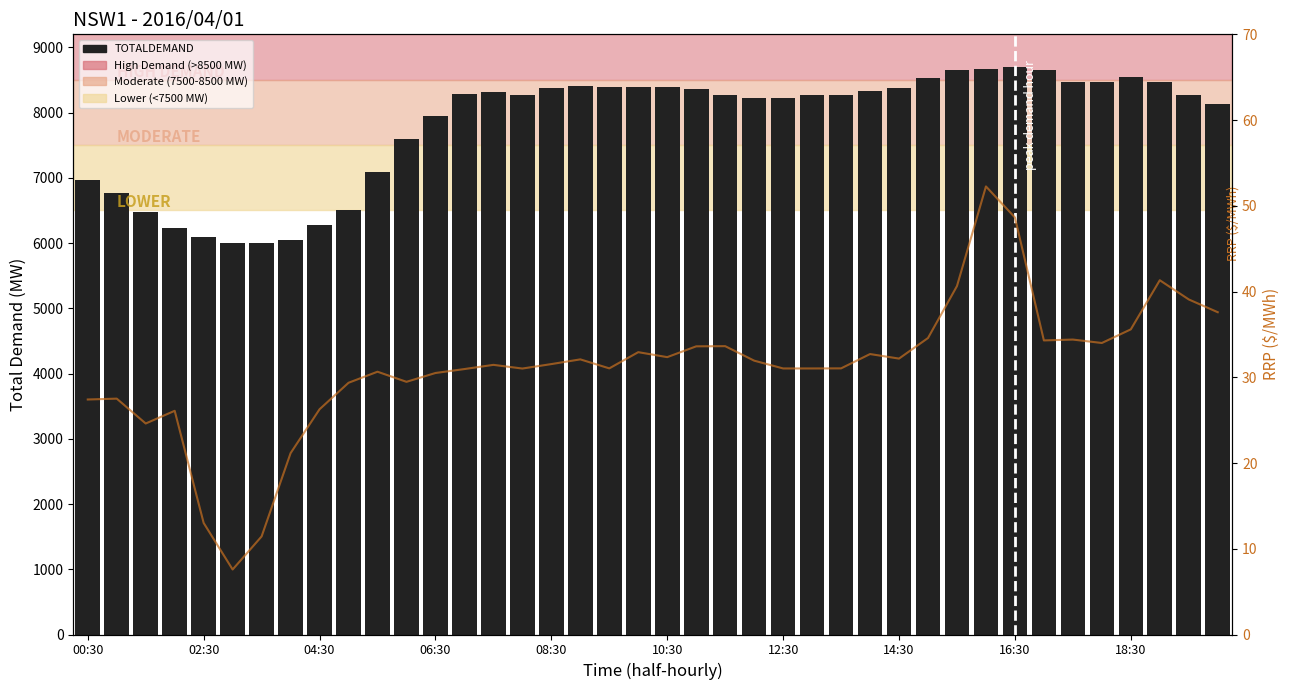

Rank the series by their maximum value, from highest to lowest.

TOTALDEMAND, RRP